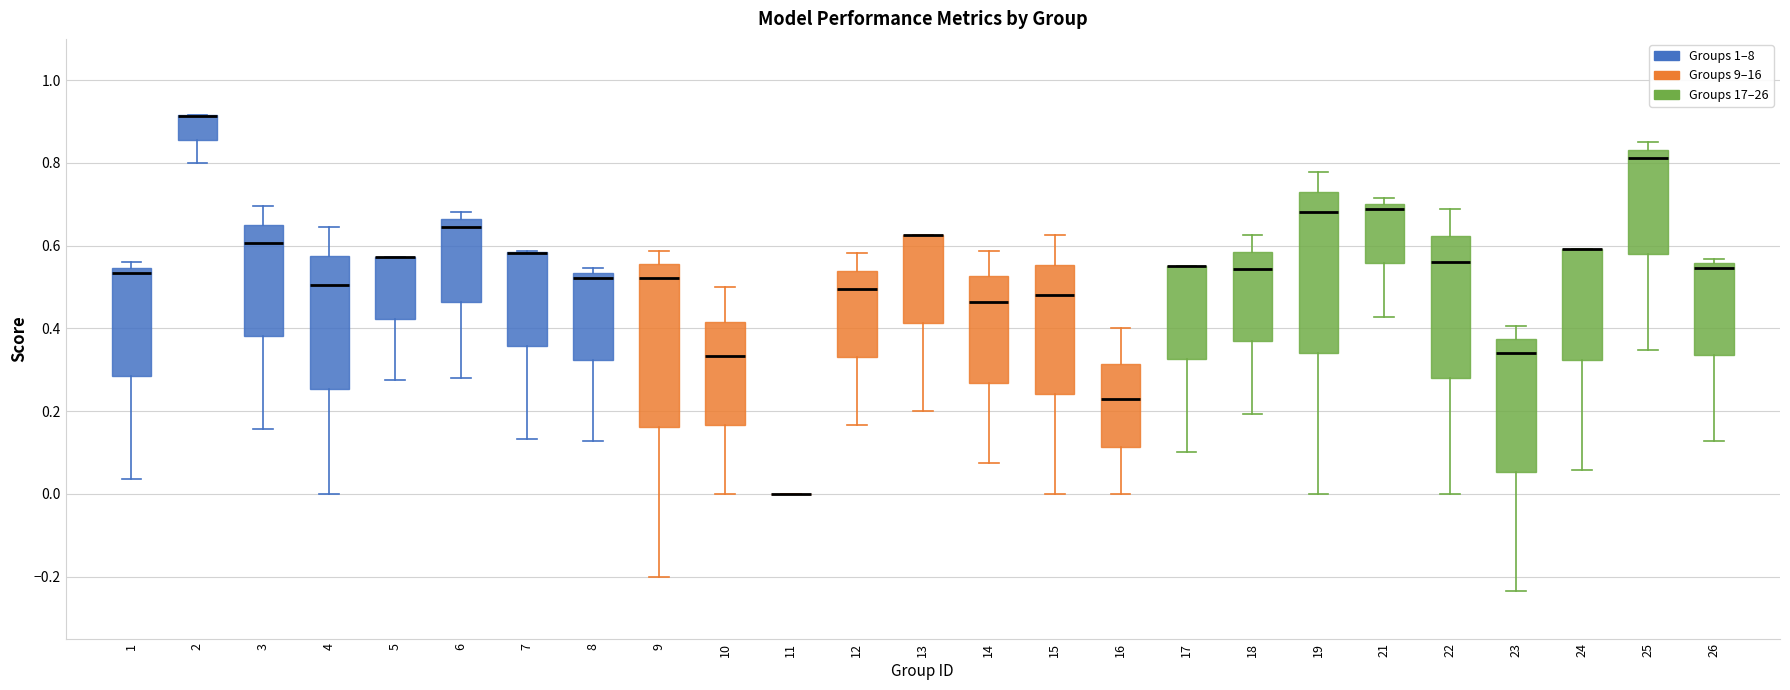

Reading left to right, transcribe this box plot: for each box, give where its median line is, the range the box spans, and where its two whiskers end, as read against the y-axis. The values are not printed on the chart, so give them approximately, as read against the axis.

1: median 0.54 (just below the box's upper edge), box 0.28 to 0.54, whiskers 0.04 to 0.56
2: median 0.92 (drawn on the box's upper edge), box 0.86 to 0.92, whiskers 0.80 to 0.92
3: median 0.60, box 0.38 to 0.66, whiskers 0.16 to 0.70
4: median 0.50, box 0.26 to 0.58, whiskers 0.00 to 0.64
5: median 0.58 (drawn on the box's upper edge), box 0.42 to 0.58, whiskers 0.28 to 0.58
6: median 0.64, box 0.46 to 0.66, whiskers 0.28 to 0.68
7: median 0.58 (drawn on the box's upper edge), box 0.36 to 0.58, whiskers 0.14 to 0.58
8: median 0.52, box 0.32 to 0.54, whiskers 0.12 to 0.54 (just above the box's upper edge)
9: median 0.52, box 0.16 to 0.56, whiskers -0.20 to 0.58
10: median 0.34, box 0.16 to 0.42, whiskers 0.00 to 0.50
11: box collapsed to a line at 0.00, whiskers 0.00 to 0.00
12: median 0.50, box 0.34 to 0.54, whiskers 0.16 to 0.58
13: median 0.62 (drawn on the box's upper edge), box 0.42 to 0.62, whiskers 0.20 to 0.62
14: median 0.46, box 0.26 to 0.52, whiskers 0.08 to 0.58
15: median 0.48, box 0.24 to 0.56, whiskers 0.00 to 0.62
16: median 0.22, box 0.12 to 0.32, whiskers 0.00 to 0.40
17: median 0.56 (drawn on the box's upper edge), box 0.32 to 0.56, whiskers 0.10 to 0.56
18: median 0.54, box 0.36 to 0.58, whiskers 0.20 to 0.62
19: median 0.68, box 0.34 to 0.72, whiskers 0.00 to 0.78
21: median 0.68, box 0.56 to 0.70, whiskers 0.42 to 0.72
22: median 0.56, box 0.28 to 0.62, whiskers 0.00 to 0.68
23: median 0.34, box 0.06 to 0.38, whiskers -0.24 to 0.40
24: median 0.60 (drawn on the box's upper edge), box 0.32 to 0.60, whiskers 0.06 to 0.60
25: median 0.82, box 0.58 to 0.84, whiskers 0.34 to 0.86
26: median 0.54, box 0.34 to 0.56, whiskers 0.12 to 0.56 (just above the box's upper edge)